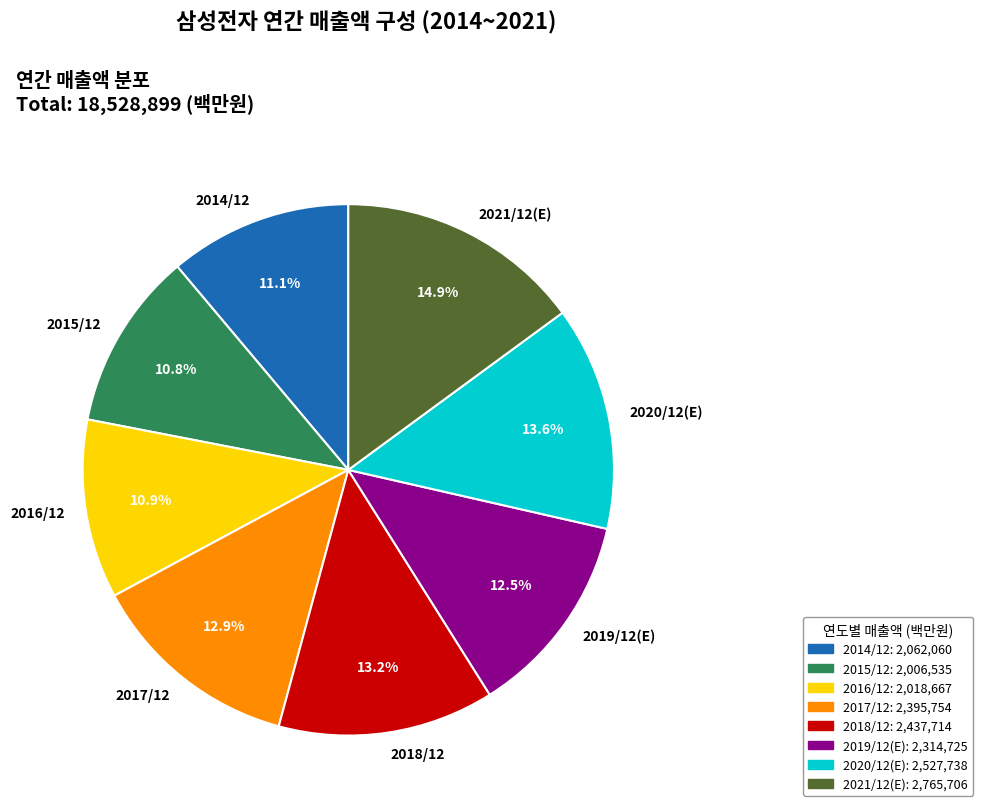

To the nearest percent, what is the difference between the largest and smallest slice percentages?

4%